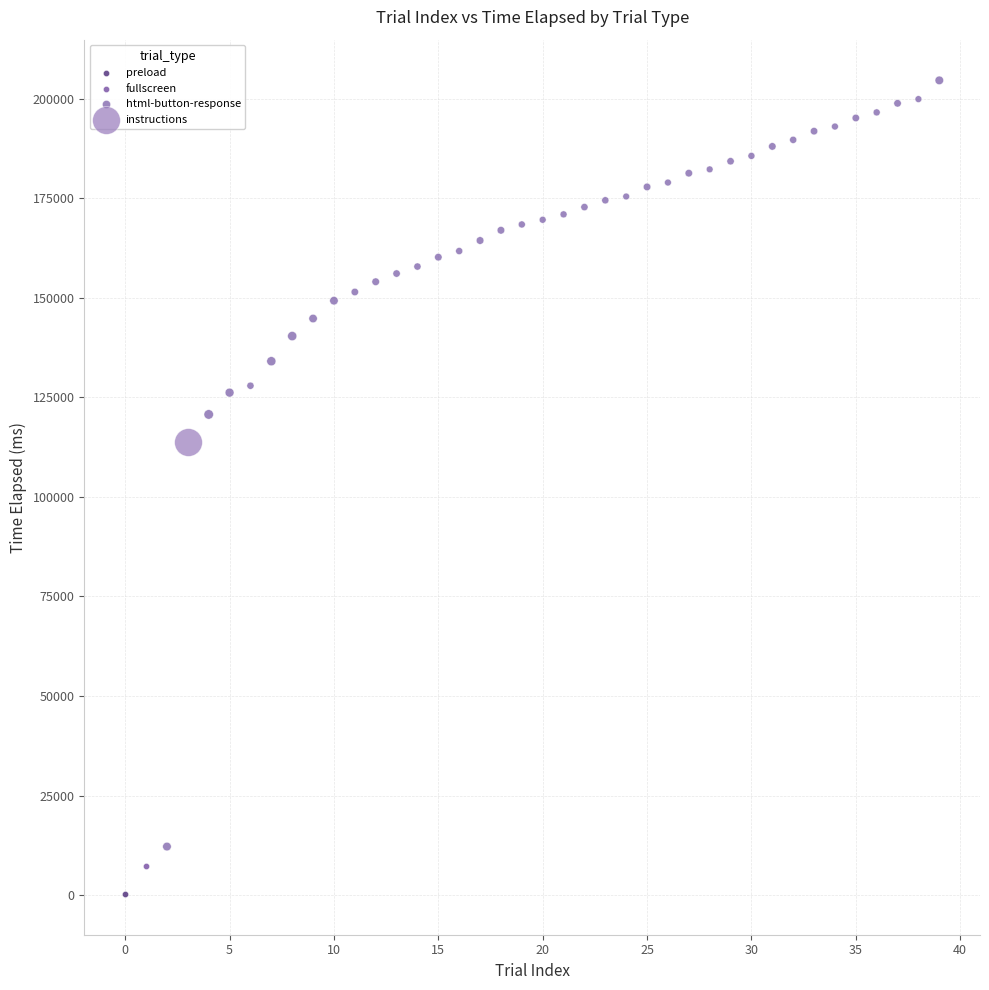

What are all the series names shown in the legend?

preload, fullscreen, html-button-response, instructions